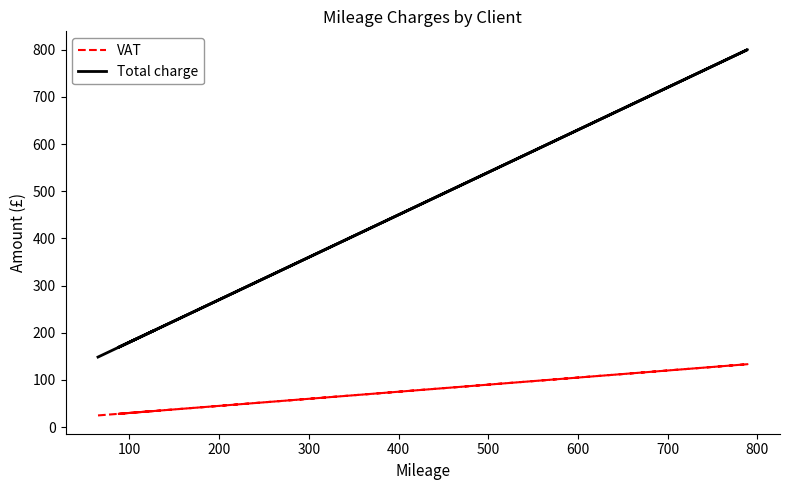

Which series has the largest total across all categories?

Total charge